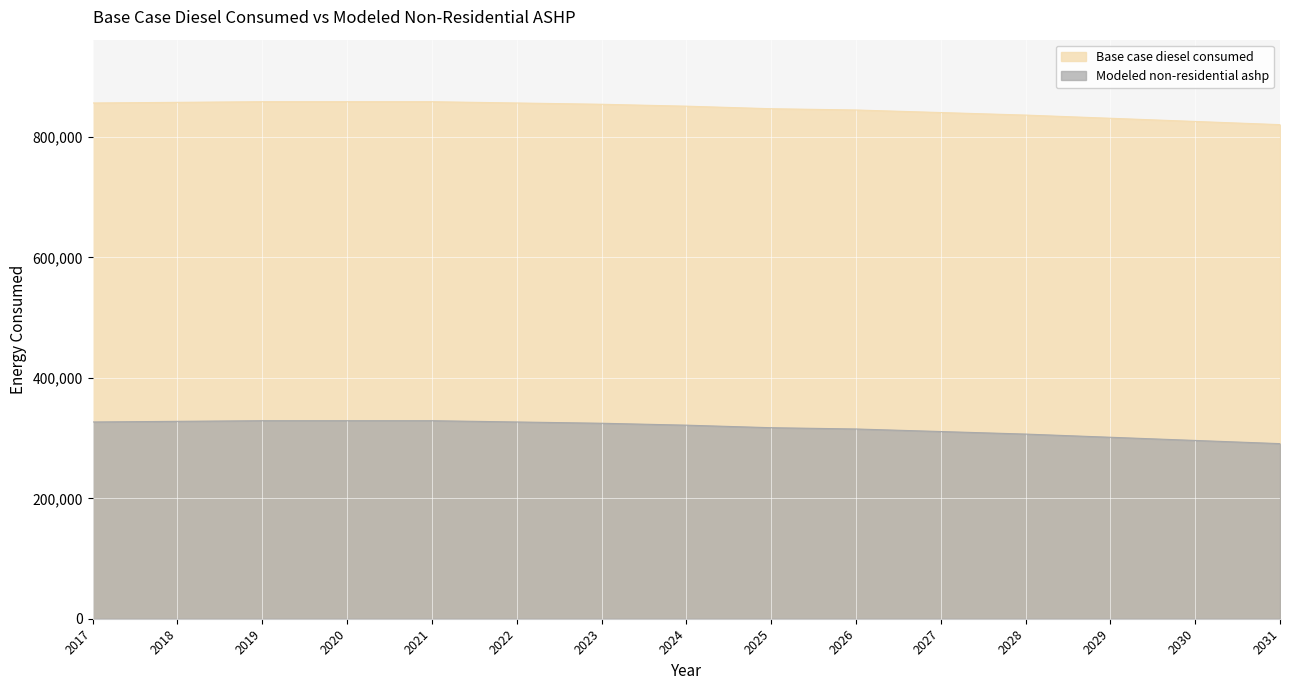

Which category has the lowest value in the Base case diesel consumed series?

2031